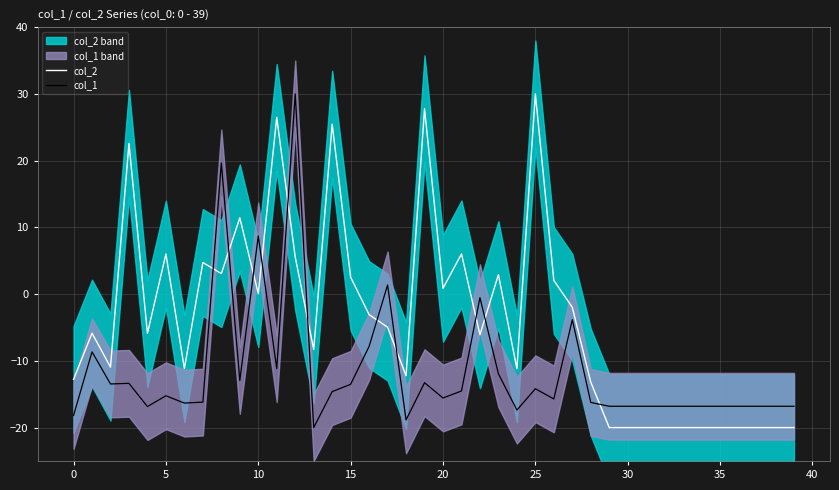

In col_1, how many points are higher than both neighbors (excluding endpoints)?

11